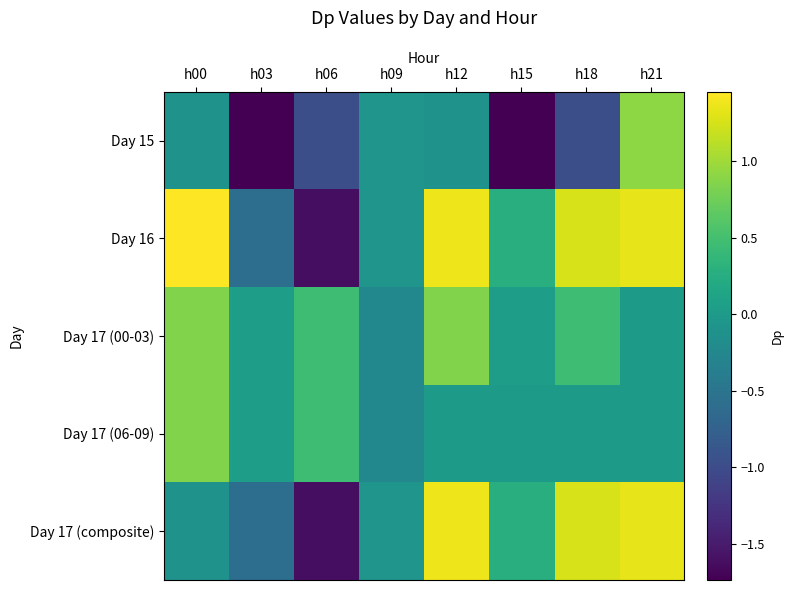

At which category is the sum across all series the highest?

h21